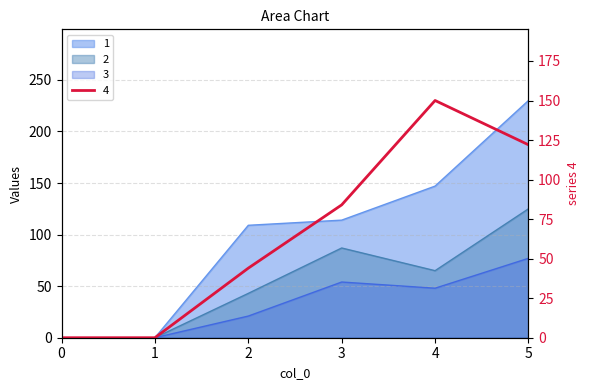

Between 2 and 0, which is larger?

2